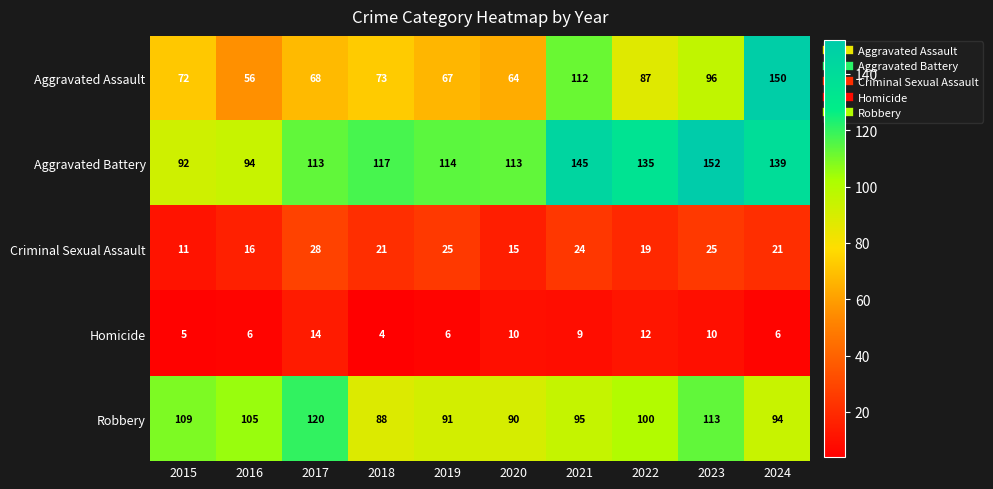

Which series changed the most between 2015 and 2016?

Aggravated Assault